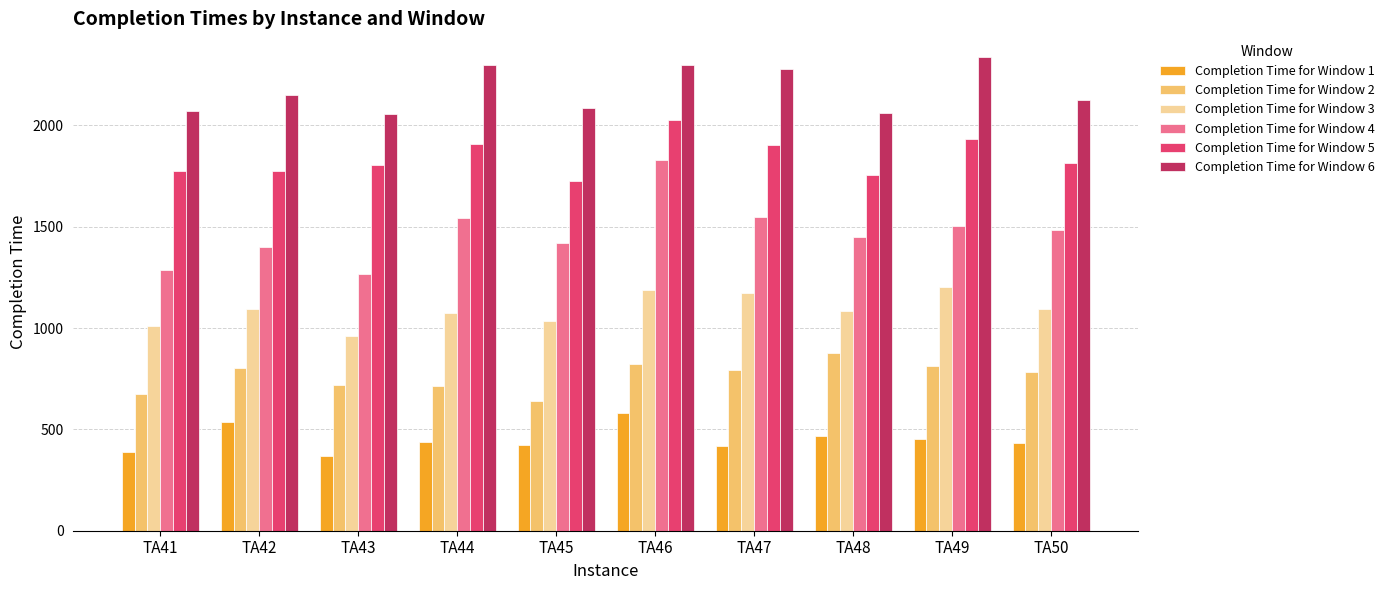

What is the value of the Completion Time for Window 3 bar at the 6th from the left?

1188